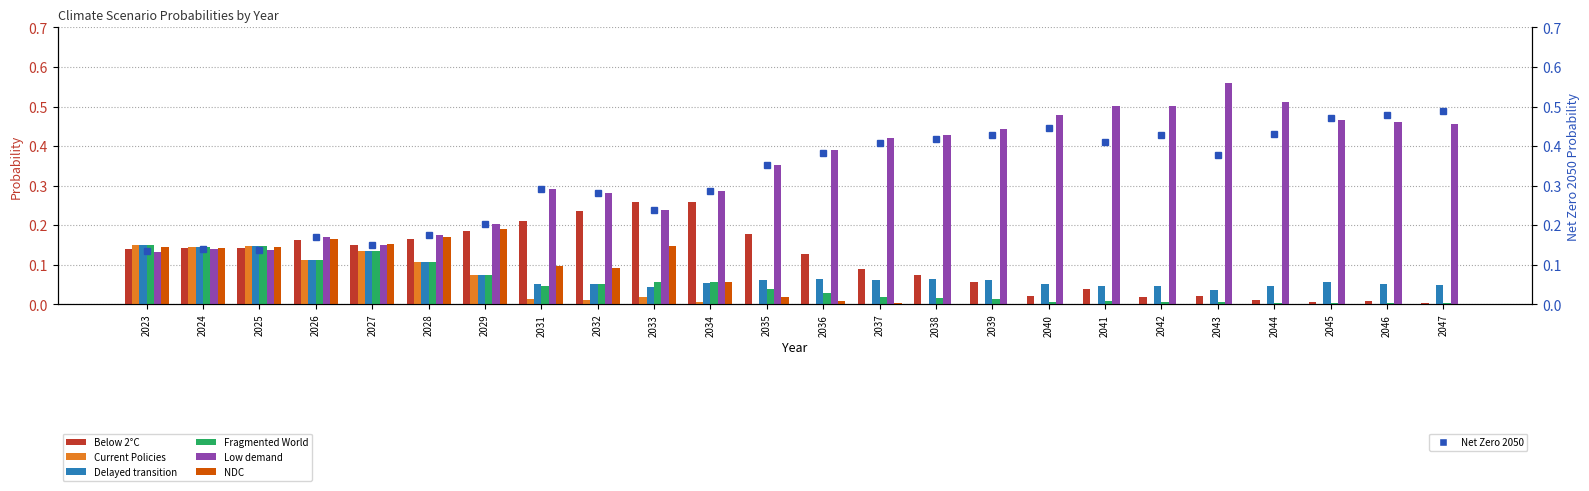

Which series has the largest total across all categories?

Low demand